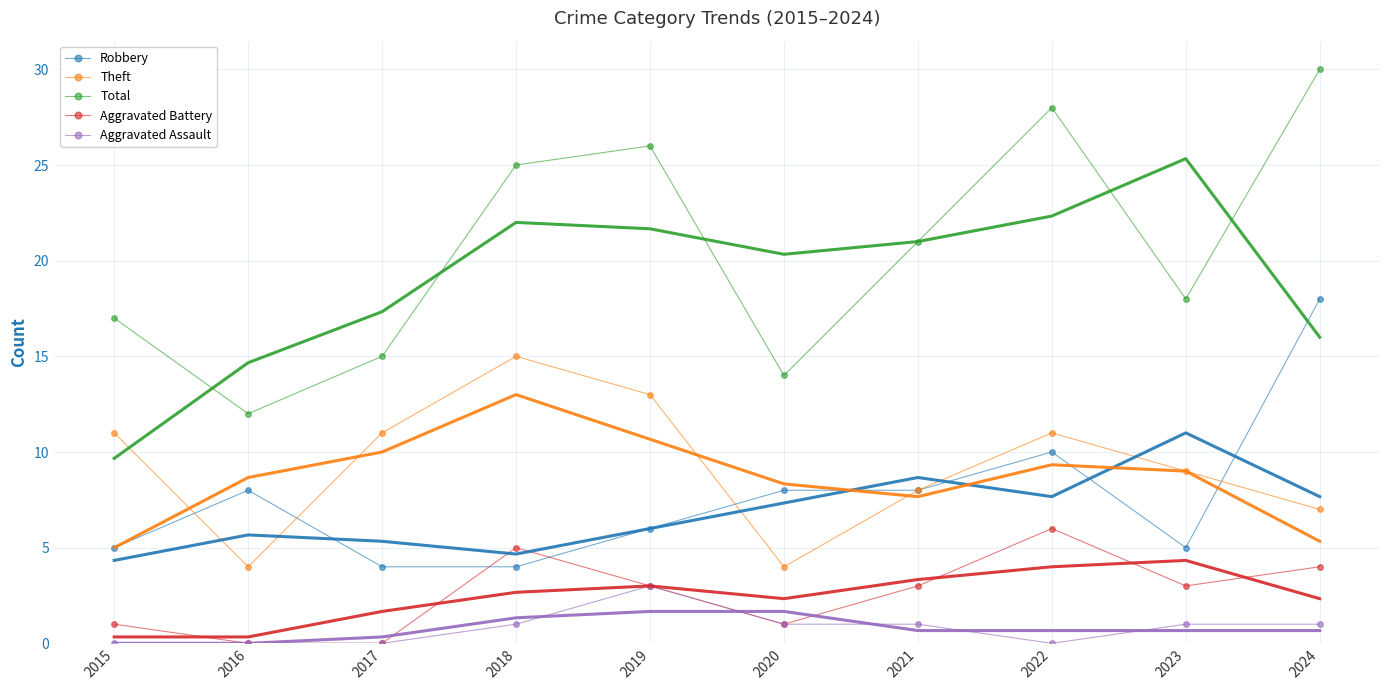

How many lines are shown in the chart?

5